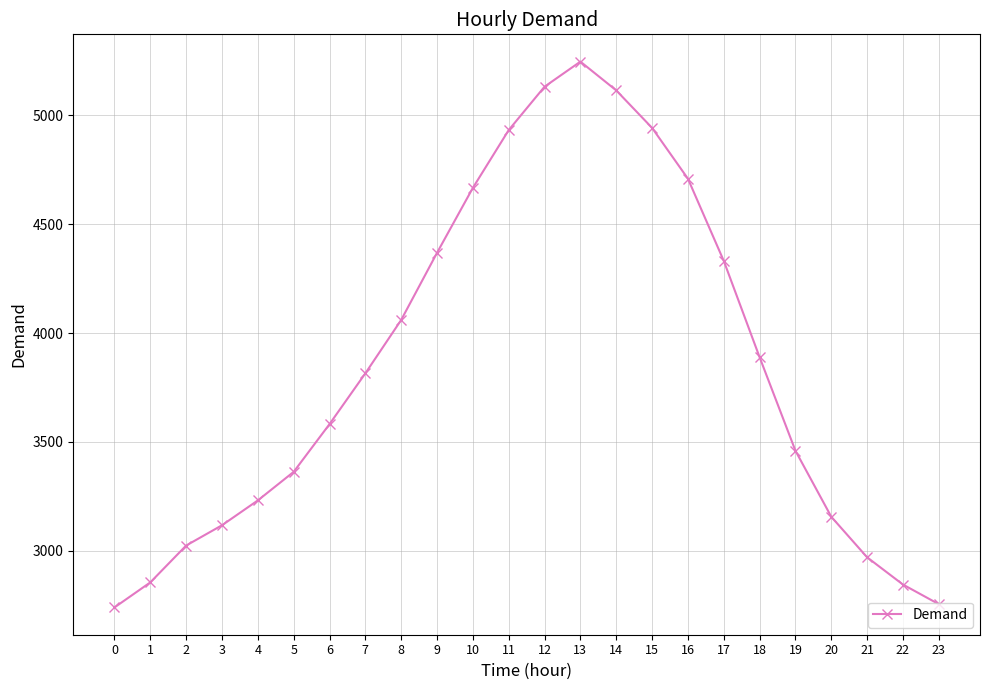

Where is the first local maximum?

13